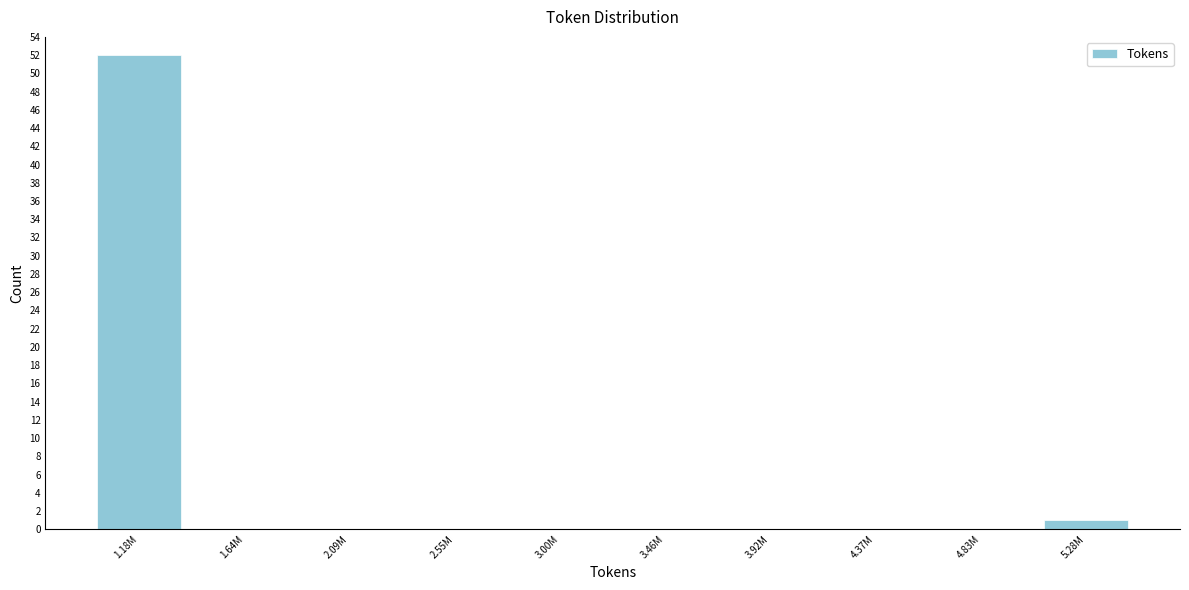

Reading left to right, what are all the values shown in this chart?

1.18M=52	1.64M=0	2.09M=0	2.55M=0	3.00M=0	3.46M=0	3.92M=0	4.37M=0	4.83M=0	5.28M=1